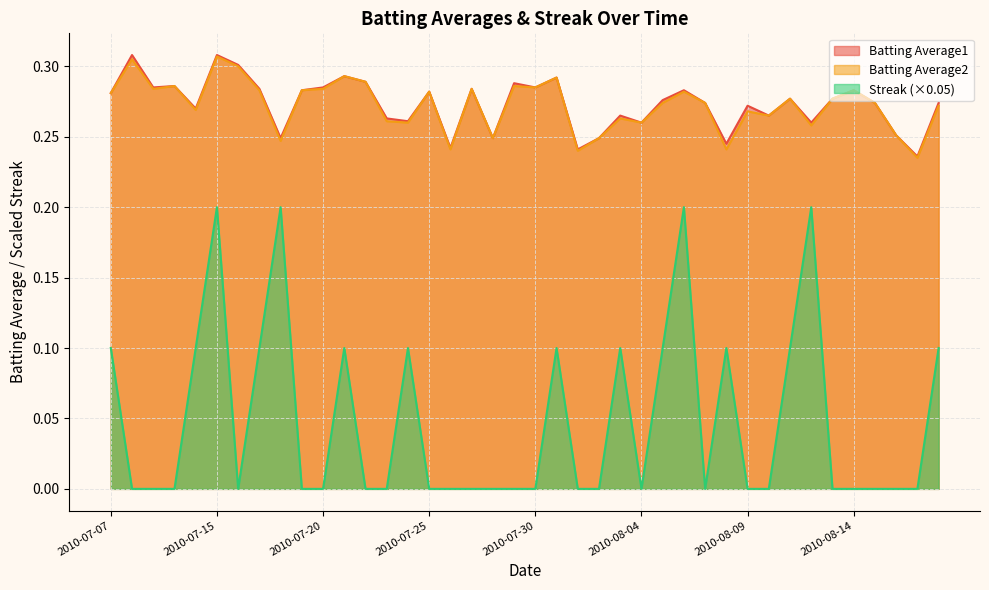

True or false: Streak has more than 2 points higher than both neighbors.

True